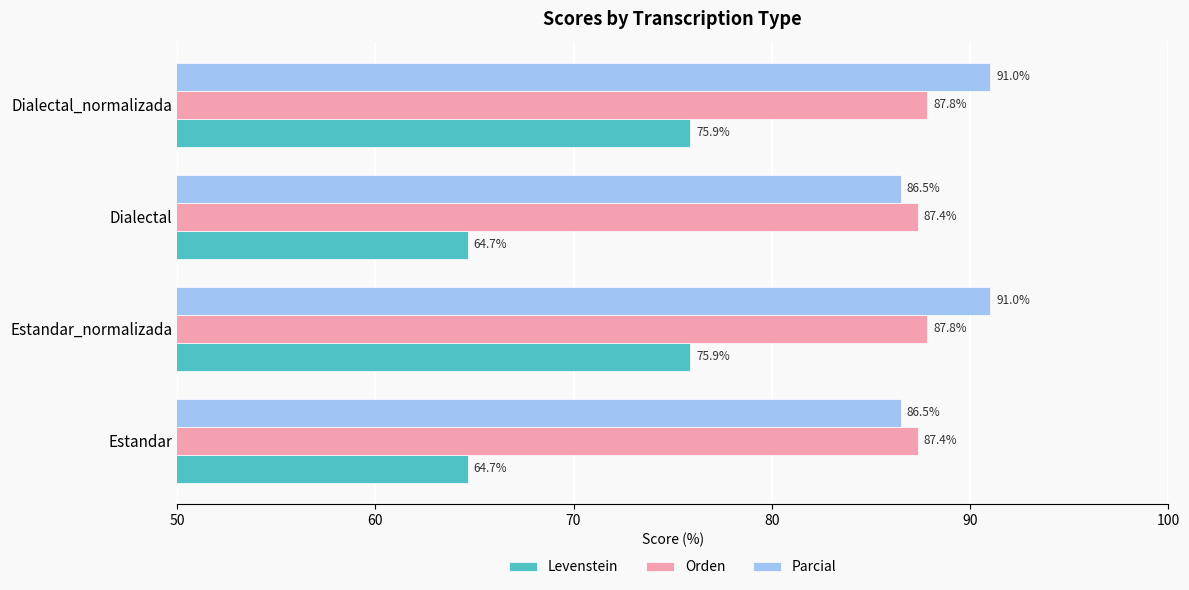

What is the difference between the maximum and minimum values in the Orden series?

0.5